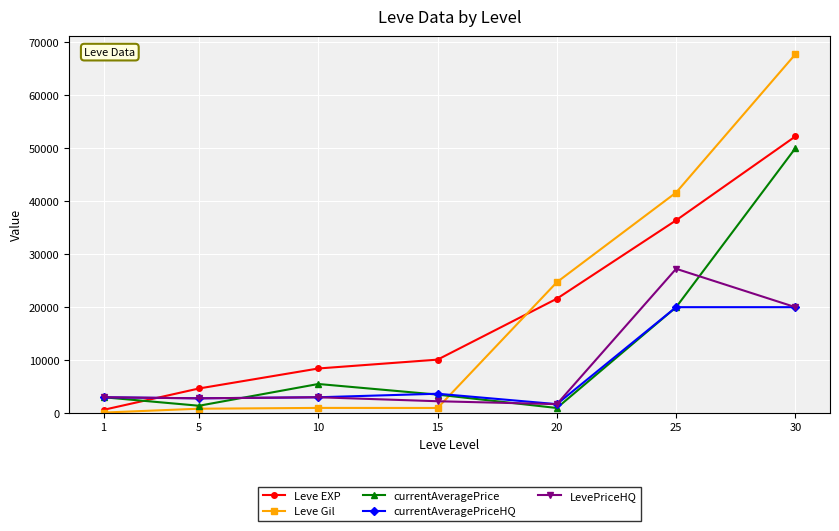

What is the difference between the Leve Gil values at 20 and 25?

16920.0